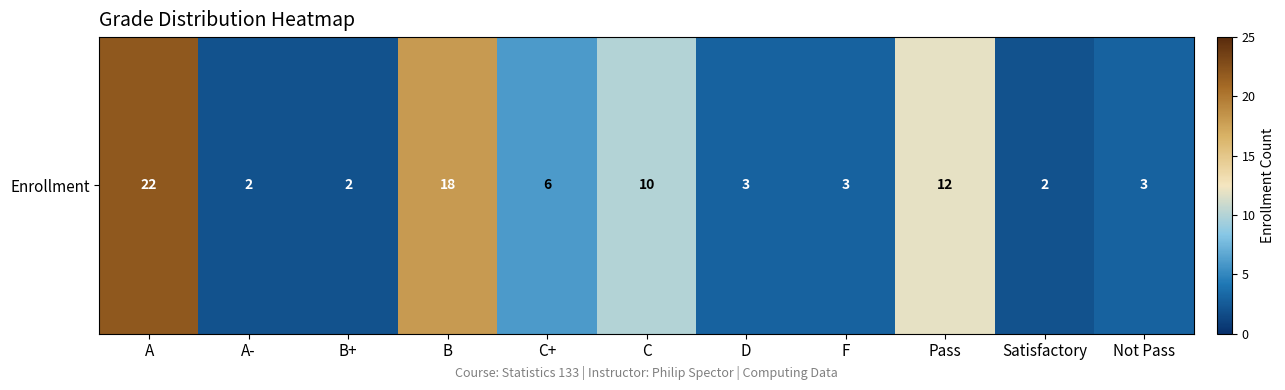

Count the number of categories in the chart.

11